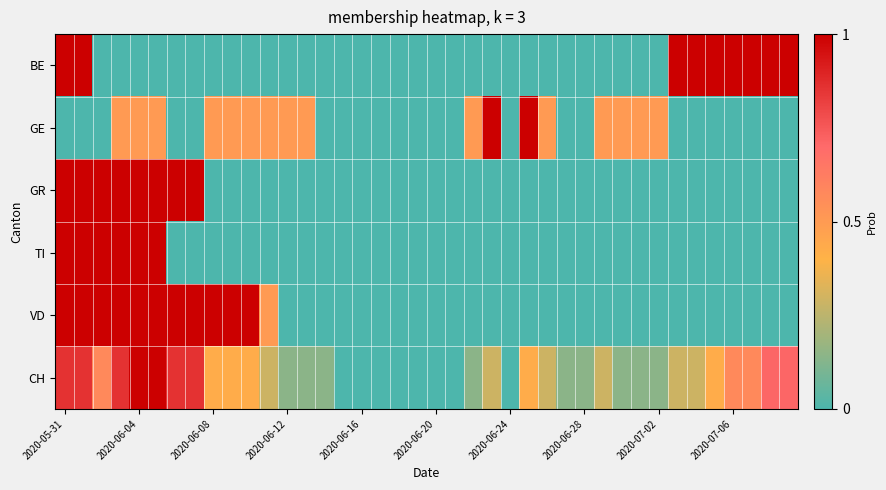

How many data points does each series have?

40